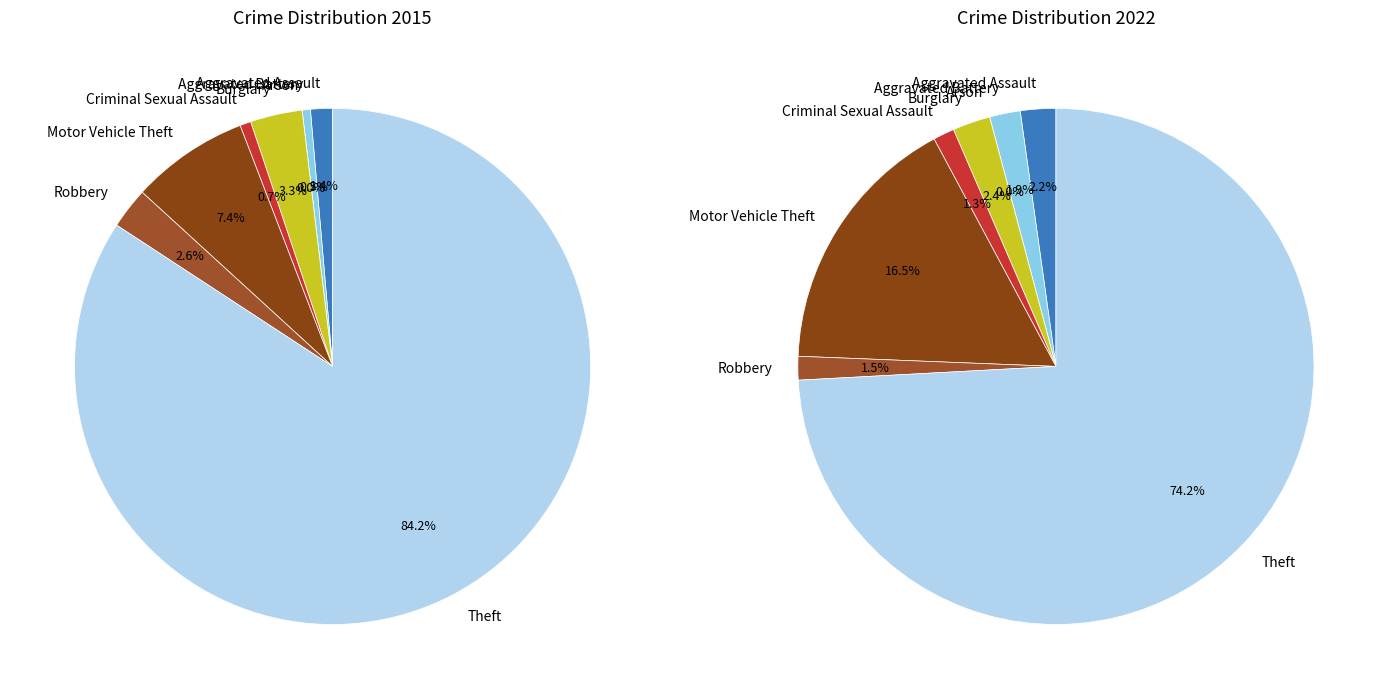

How many slices are in this pie chart?

8